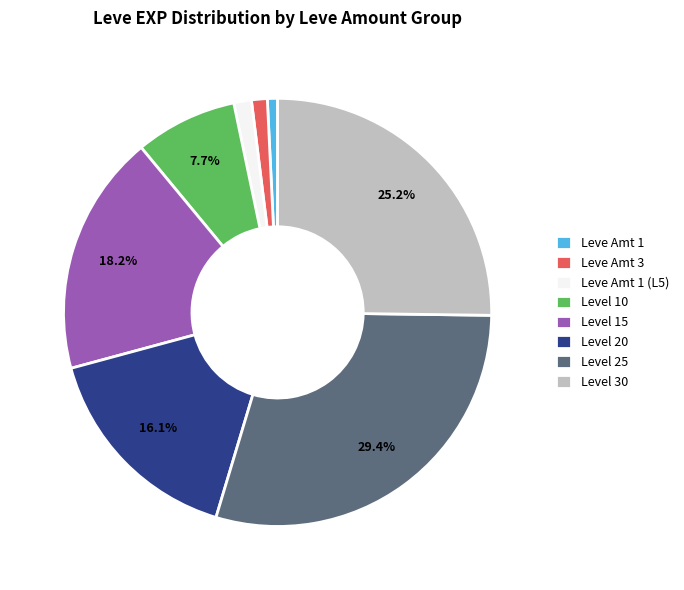

Approximately how many times larger is the value at Level 15 compared to Level 20?

1.1